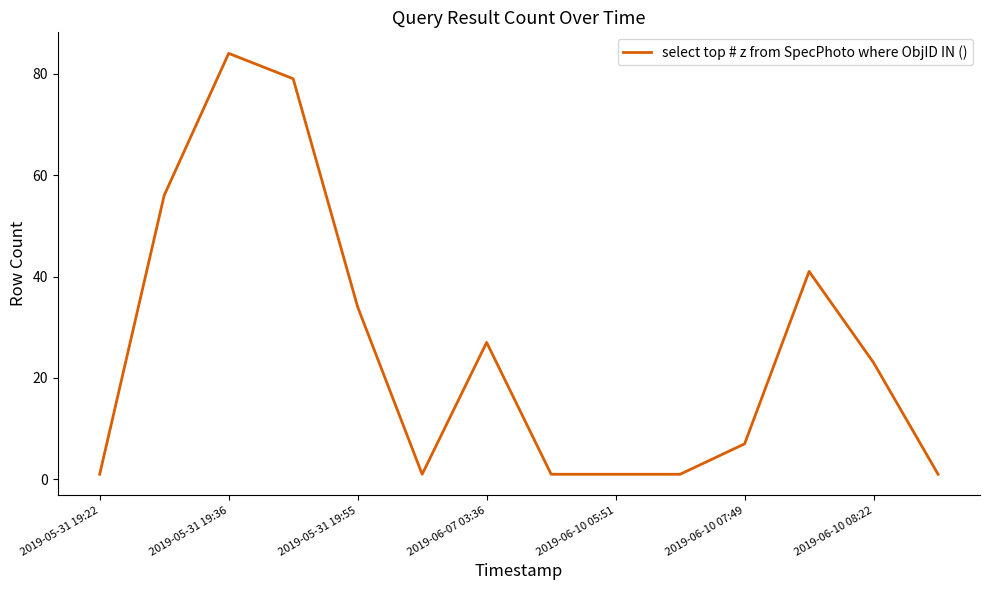

What is the difference between the maximum and minimum values?

83